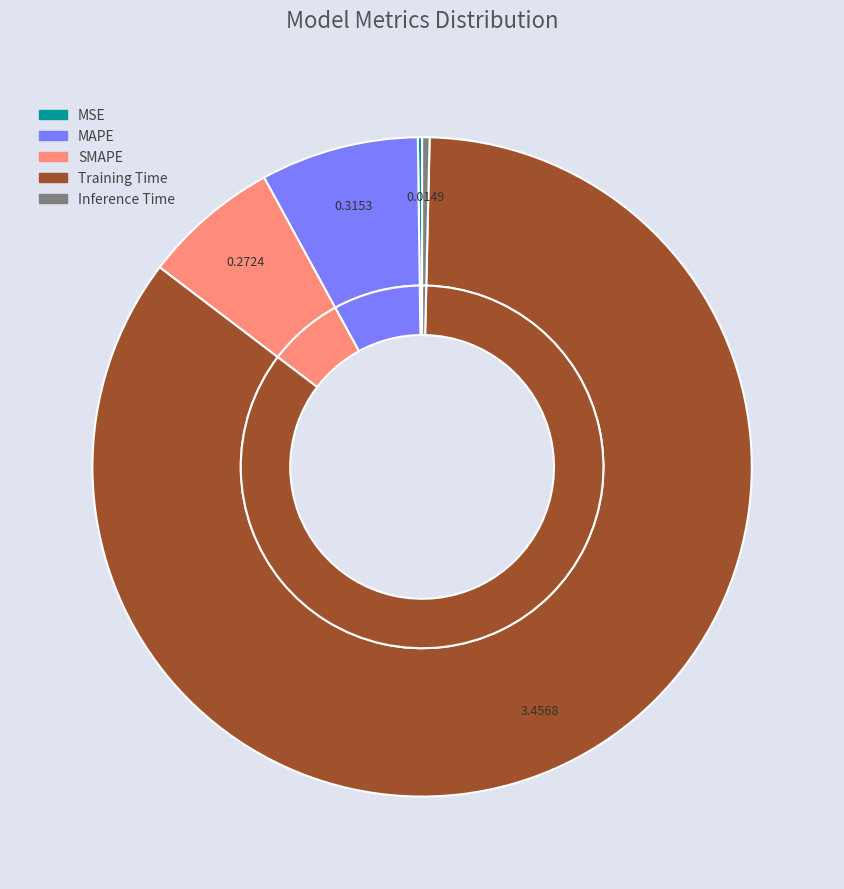

Is it true that MAPE is 8% of the pie?

True